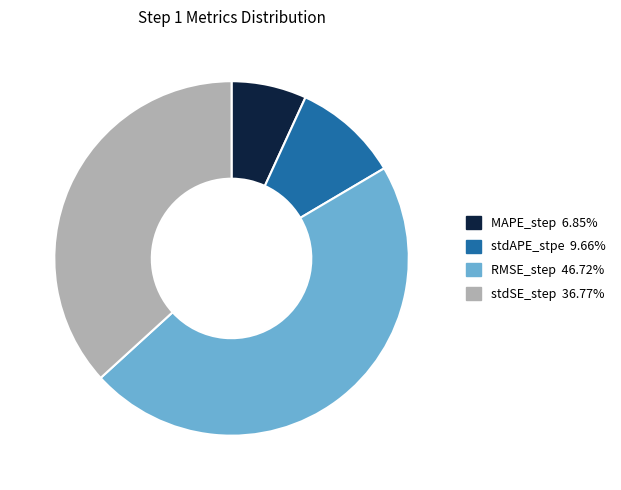

How many slices are in this pie chart?

4